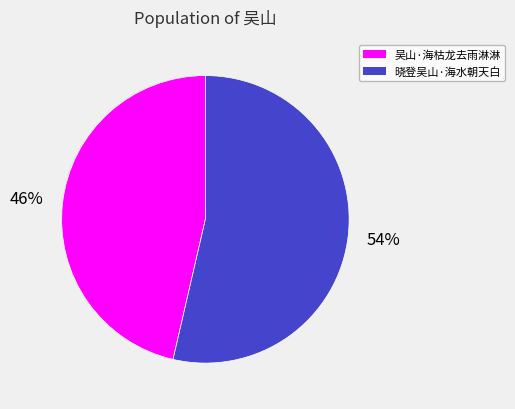

To the nearest percent, what is the combined percentage of 晓登吴山·海水朝天白 and 吴山·海枯龙去雨淋淋?

100%